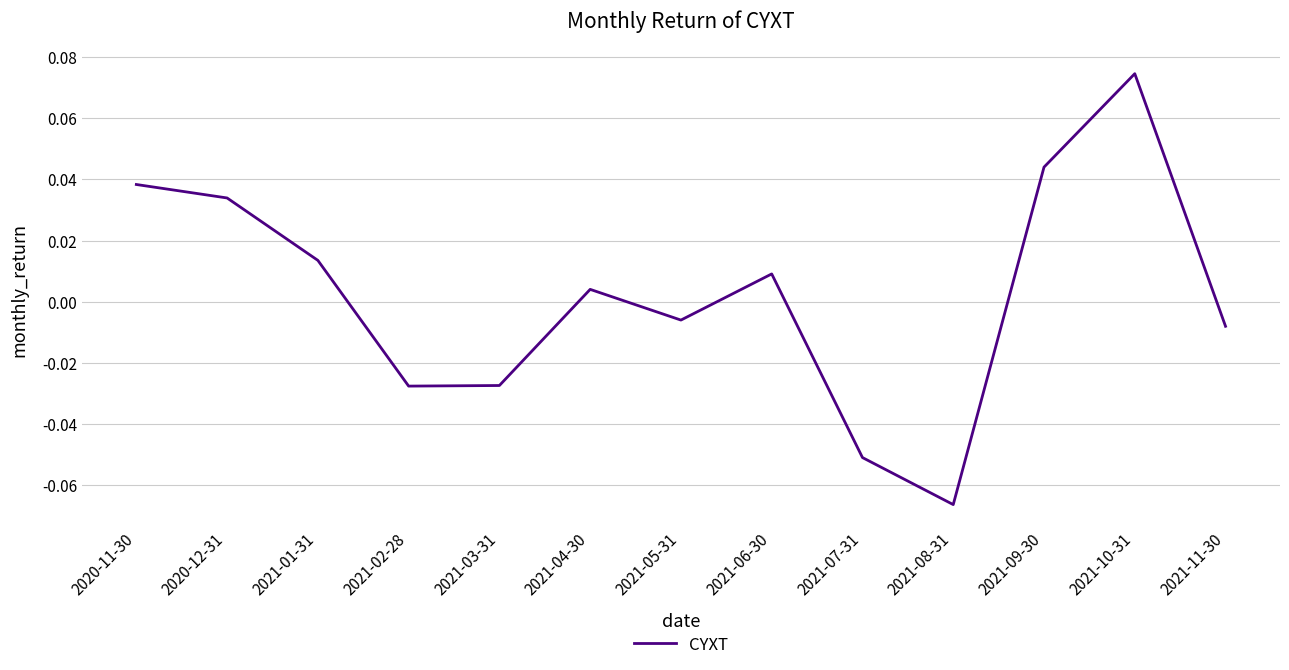

At which category does the chart reach its minimum across all series?

2021-08-31